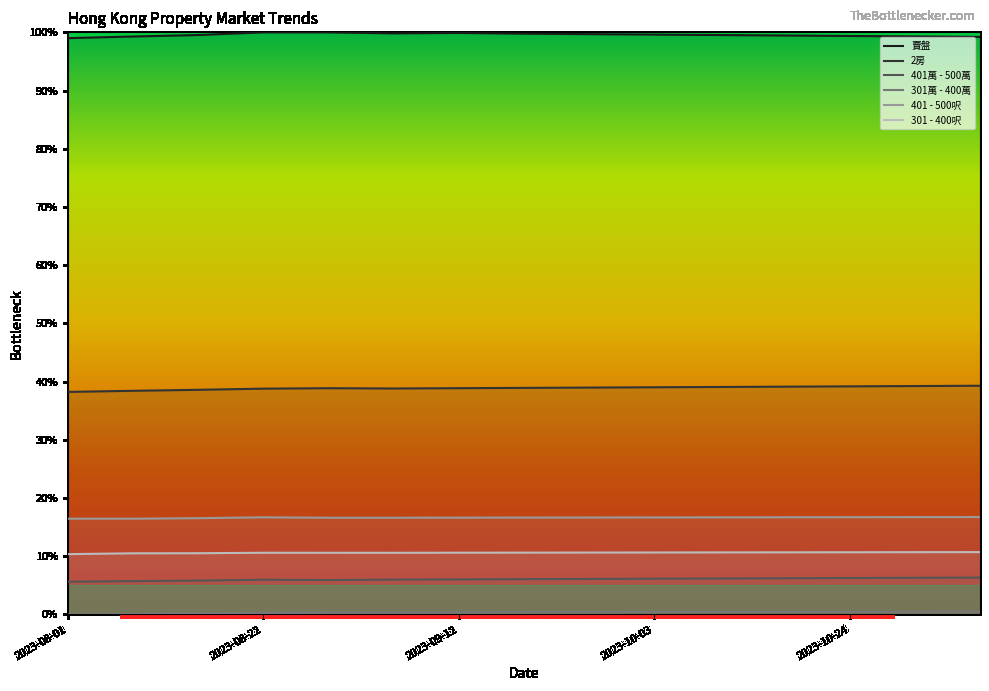

What are all the series names shown in the legend?

賣盤, 2房, 401萬 - 500萬, 301萬 - 400萬, 401 - 500呎, 301 - 400呎